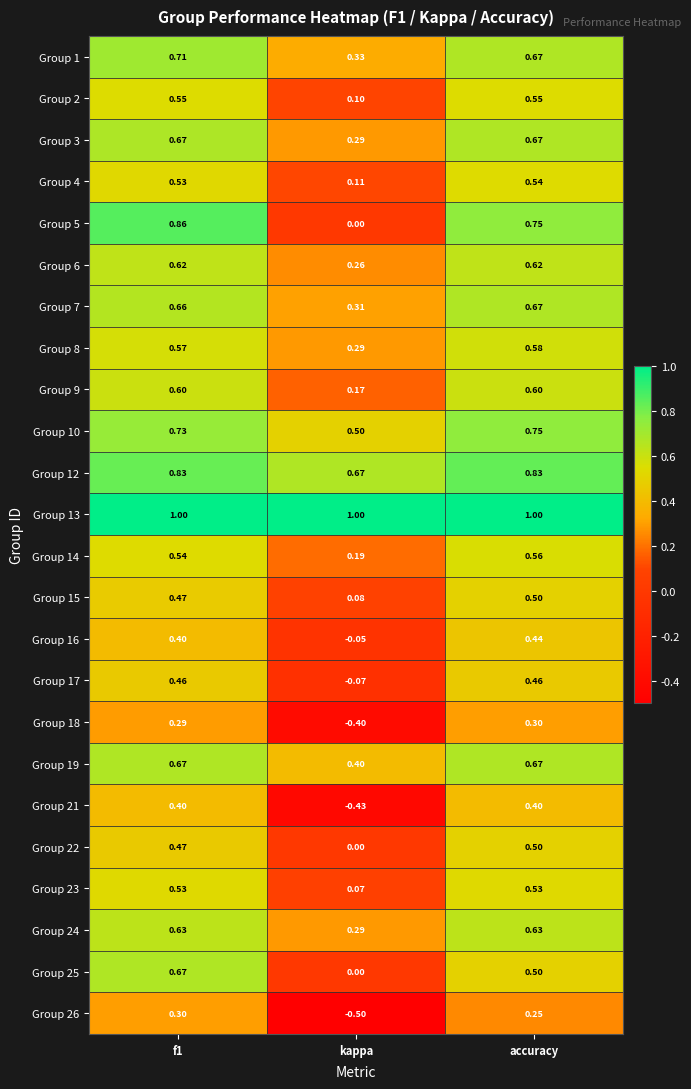

Count the number of data series in this chart.

24